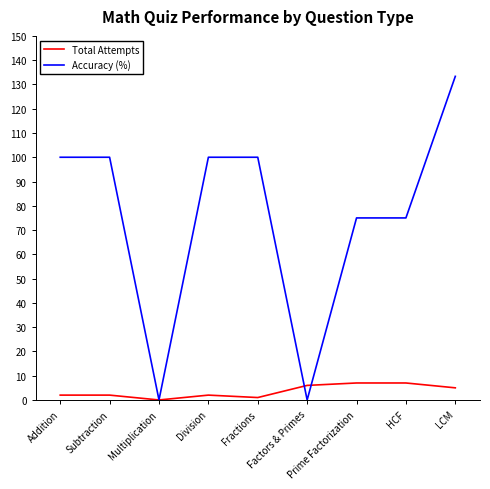

What is the difference between the highest and lowest values at Factors & Primes?

6.0